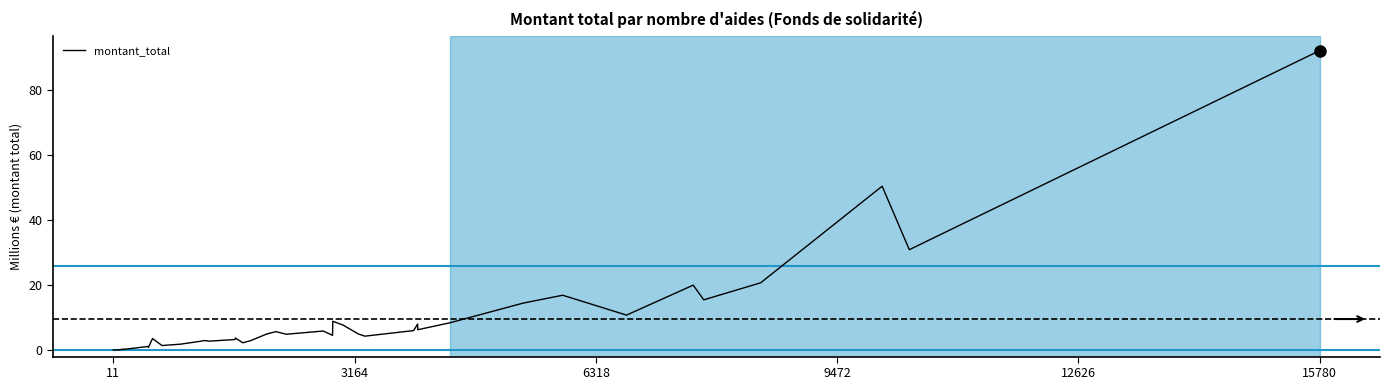

What is the maximum value shown in the chart?

92.3